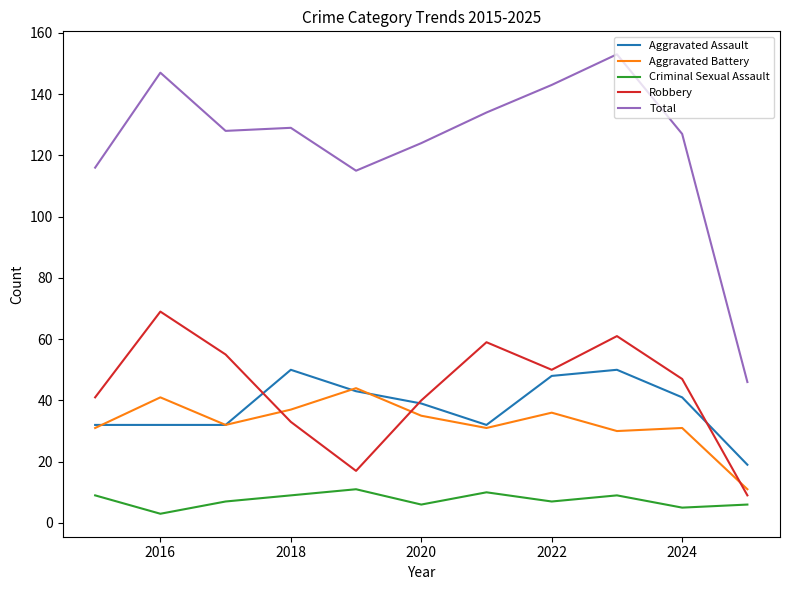

Which series has the largest range (max minus min)?

Total